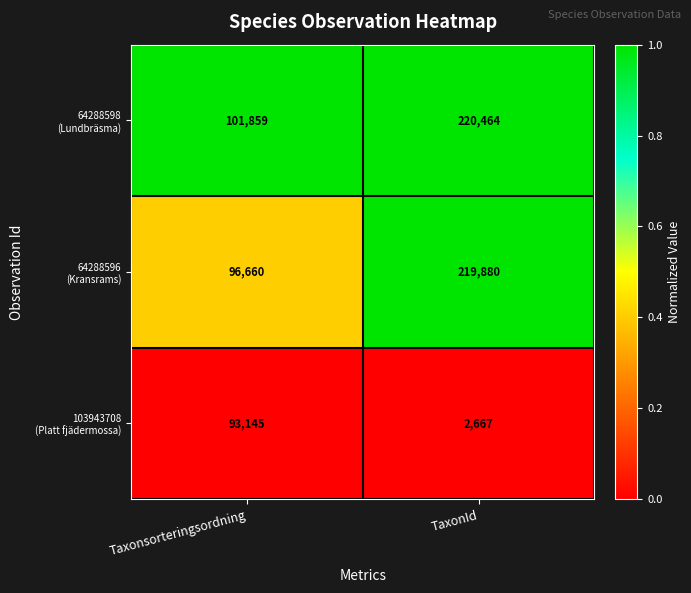

What is the difference between the highest and lowest values at Taxonsorteringsordning?

8714